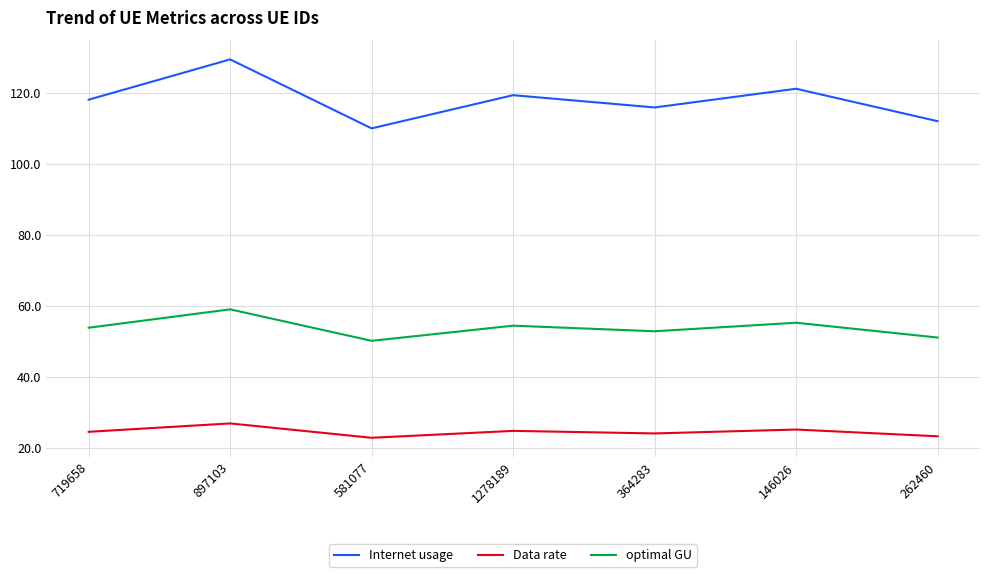

What are all the series names shown in the legend?

Internet usage, Data rate, optimal GU